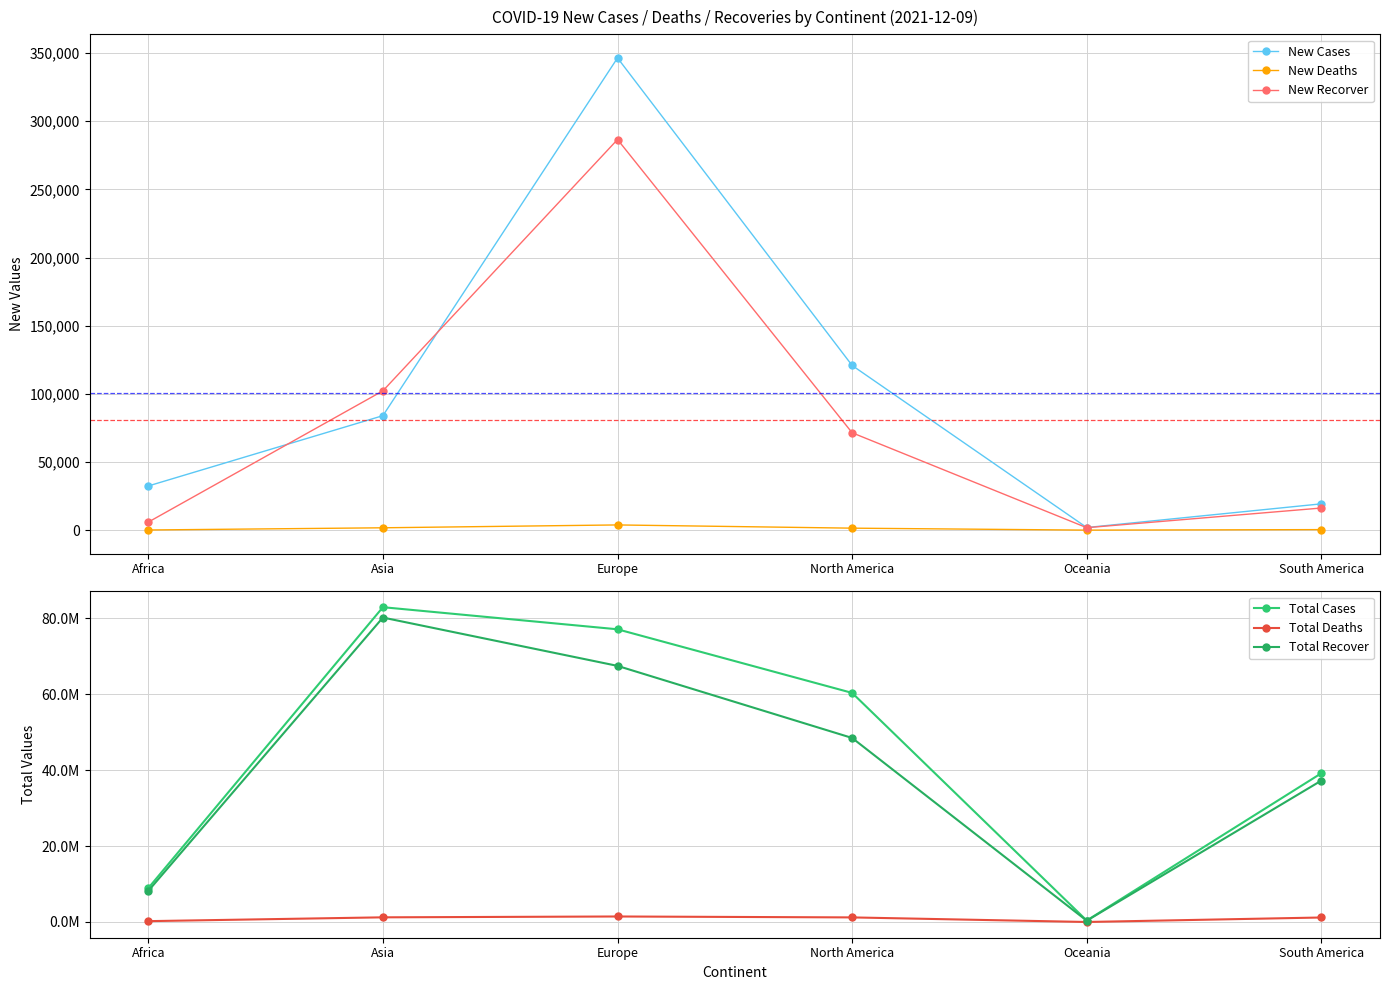

What is the label of the 1st point from the right?

South America